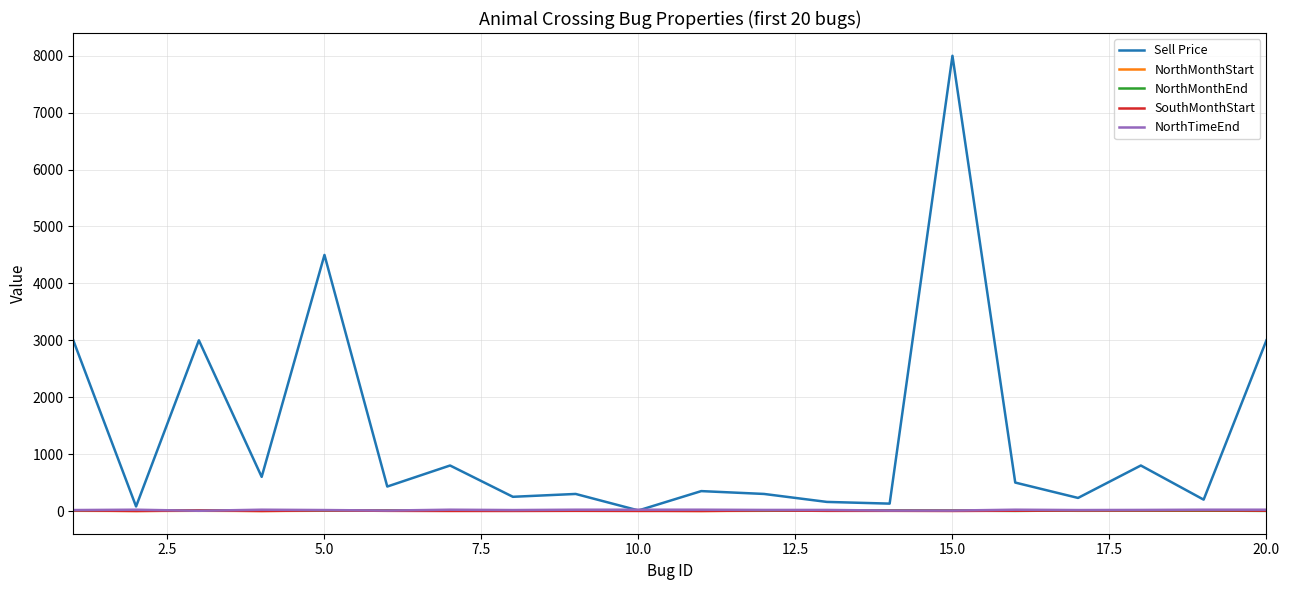

Does the chart have visible grid lines?

Yes